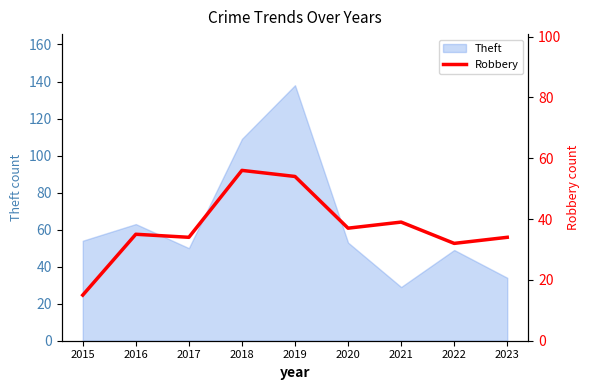

At which label does Theft reach its minimum?

2021